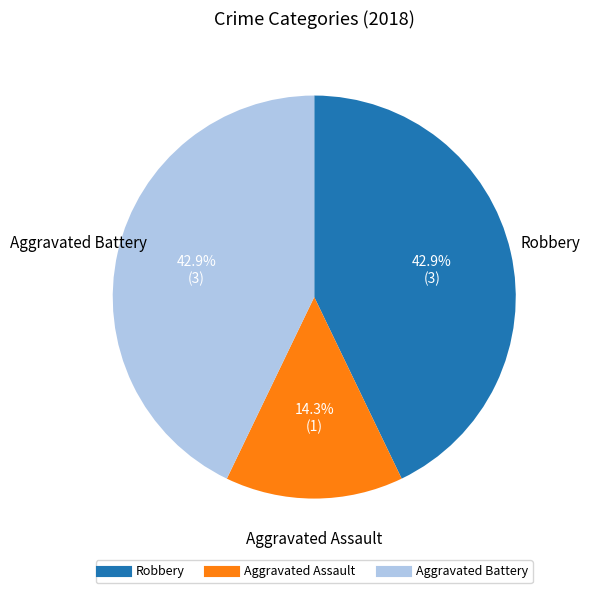

Which slice is the smallest?

Aggravated Assault